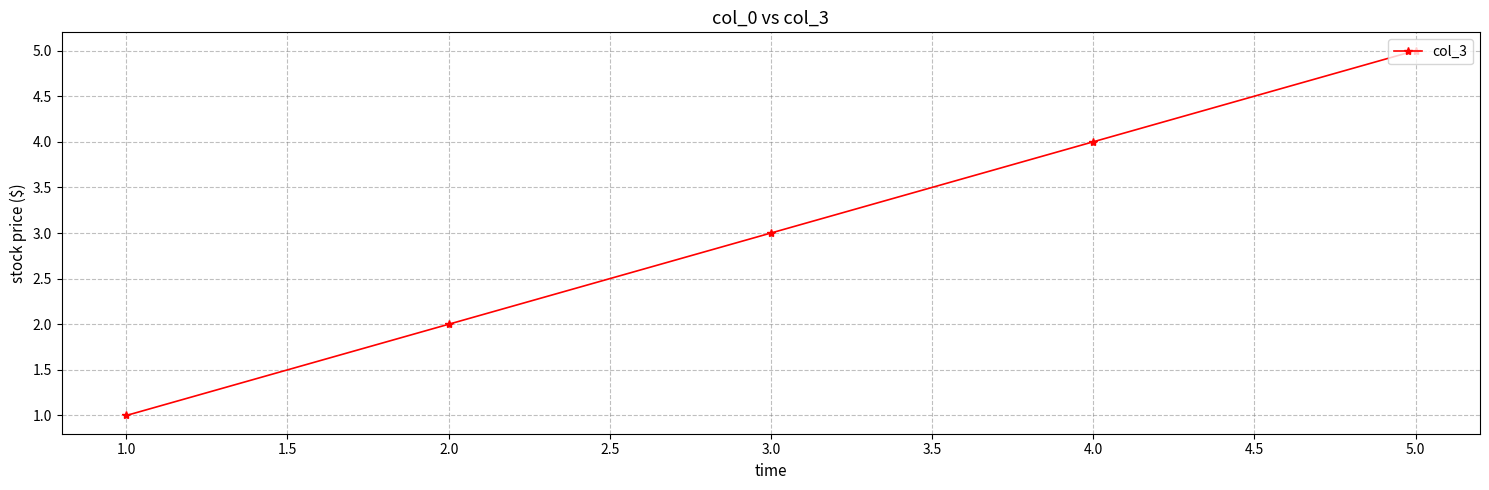

Which label corresponds to the largest value in the chart?

5.0